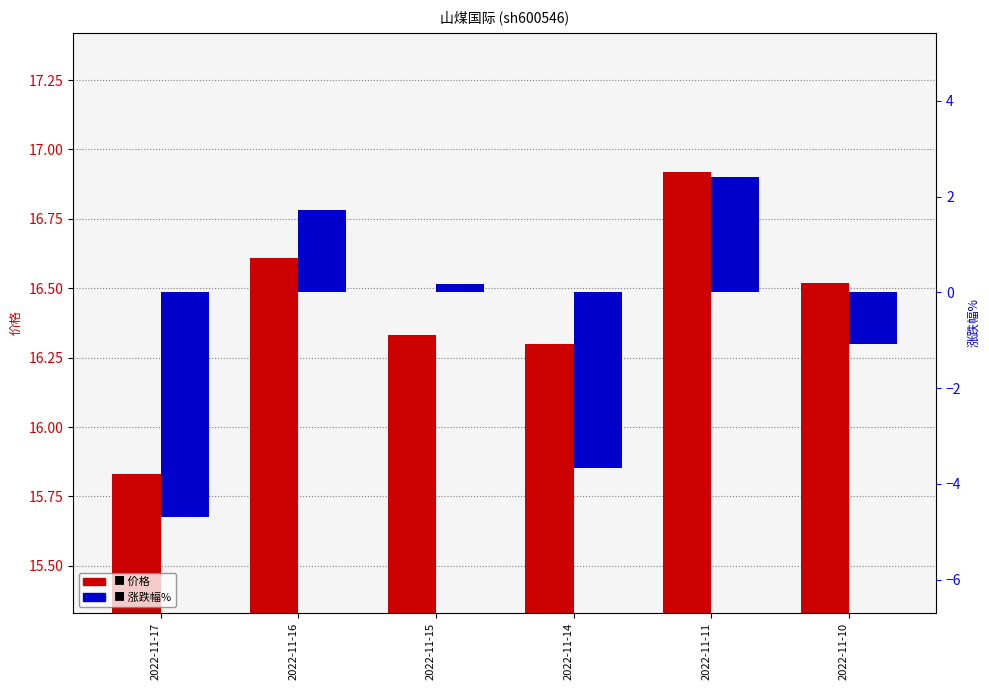

What is the value of the 涨跌幅% bar at the 4th from the left?

-3.7